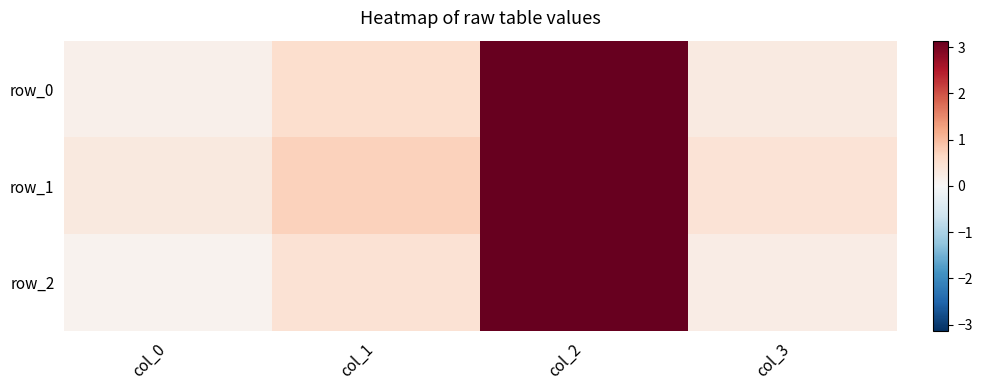

List the series in order of their peak value, highest first.

row_1, row_0, row_2